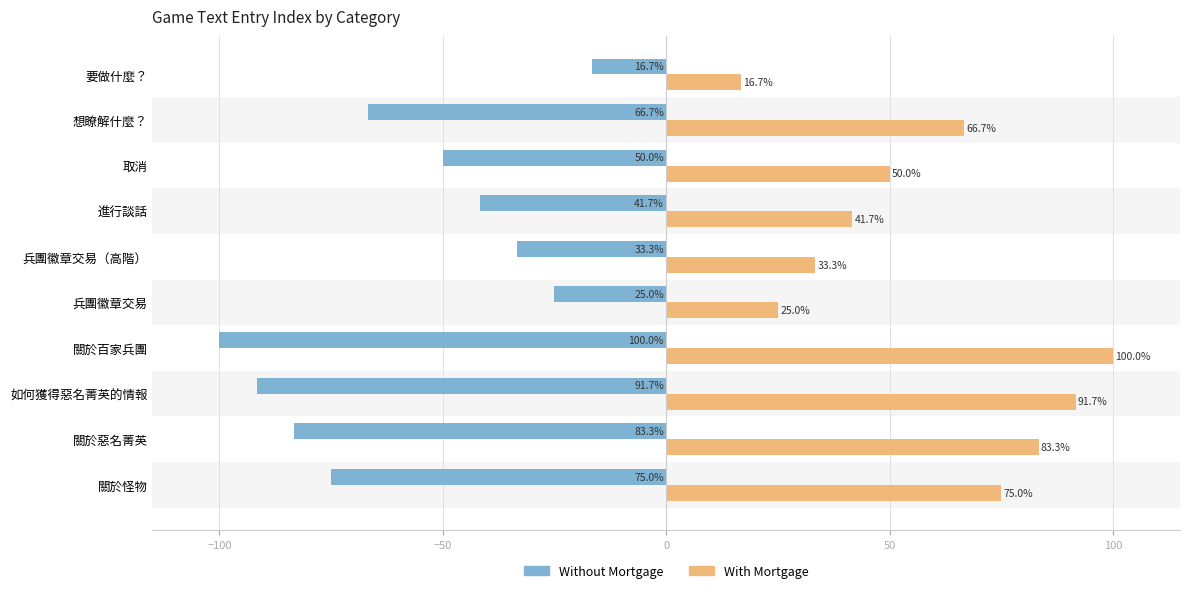

True or false: Without Mortgage has a value of -91.7 at 如何獲得惡名菁英的情報.

True